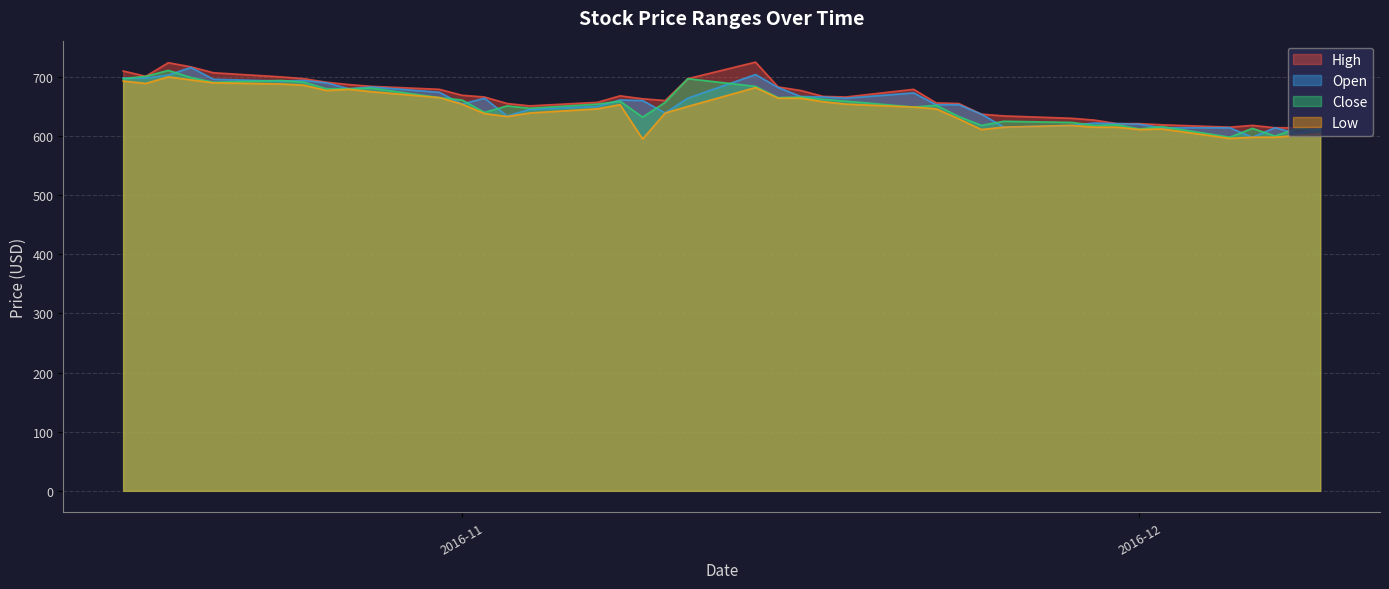

Reading left to right, extract all data points from this chart.

High: 710	701	724	717	707	700	697	691	687	684	679	669	666	655	651	657	668	663	660	697	725	683	677	667	666	679	656	655	637	634	630	627	621	621	619	615	618	614	614	615
Open: 698	698	703	716	696	693	694	690	680	683	674	654	664	634	645	650	661	660	639	664	704	682	667	666	664	673	653	653	637	615	618	622	621	620	614	614	598	614	604	613
Close: 697	701	711	699	691	694	691	680	680	681	665	661	640	651	647	654	659	632	657	697	684	665	666	662	659	649	652	633	618	625	623	618	619	612	616	598	613	600	613	610
Low: 693	689	700	695	690	688	686	677	679	675	665	654	638	633	639	646	653	595	639	650	682	664	664	658	654	649	646	629	611	615	618	615	615	611	612	596	598	598	601	604